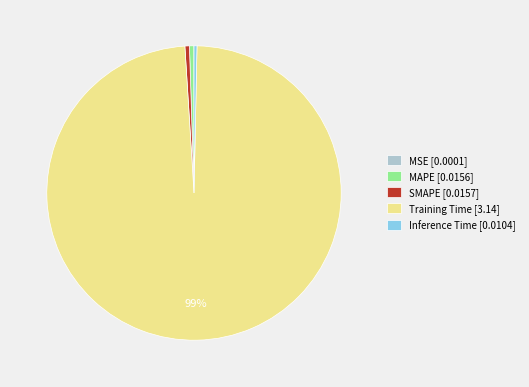

Does any single category account for the majority?

Yes